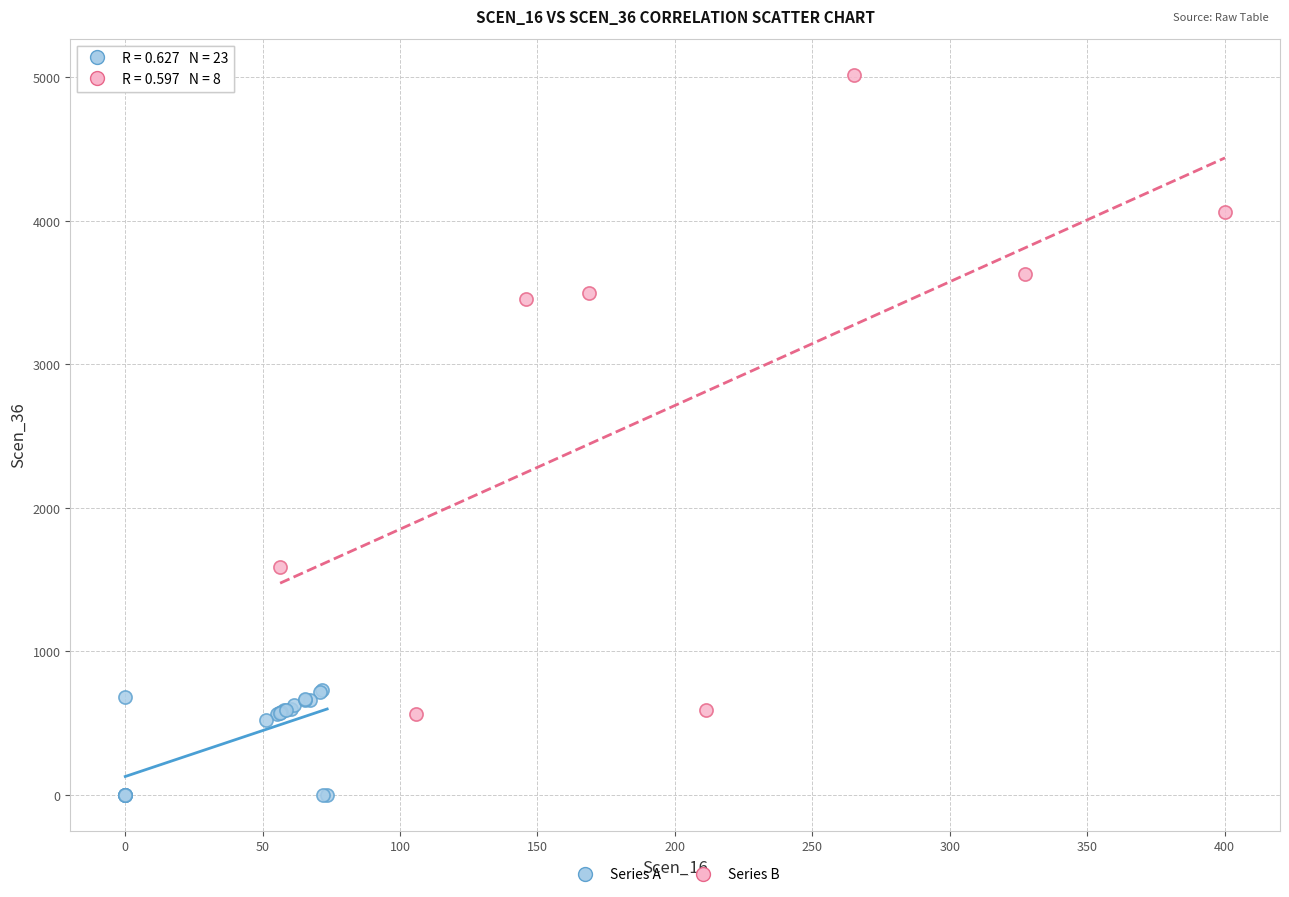

Which series reaches the minimum Y coordinate?

Series A